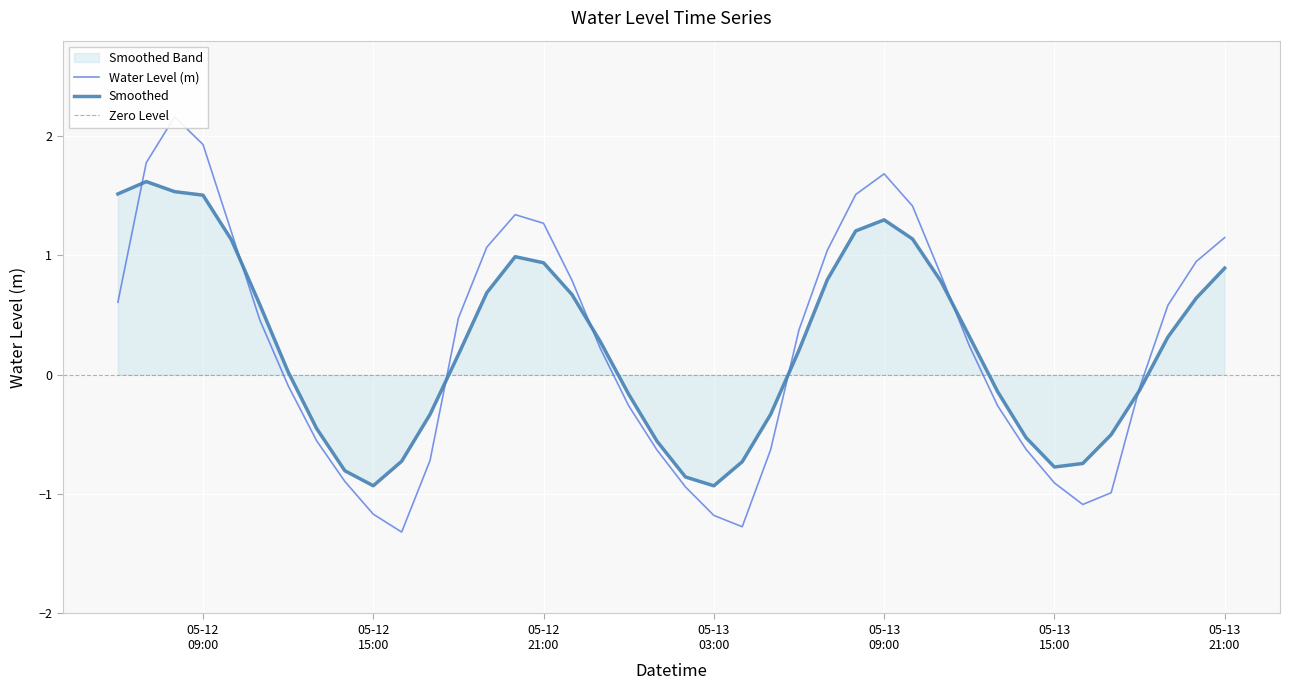

What is the smallest value displayed?

-1.3